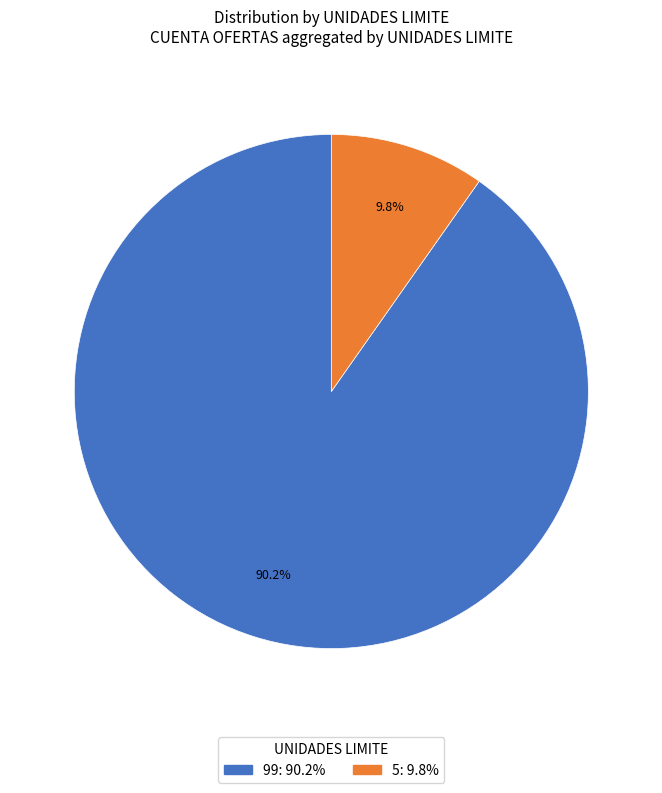

Does any single category account for the majority?

Yes